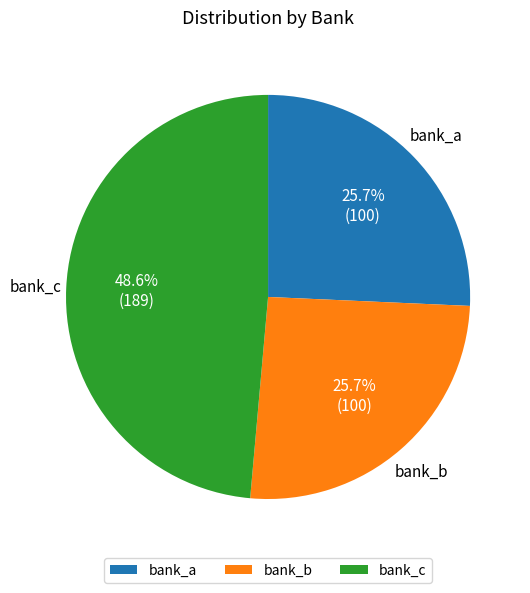

What is the ratio of the value at bank_c to the value at bank_a?

1.9